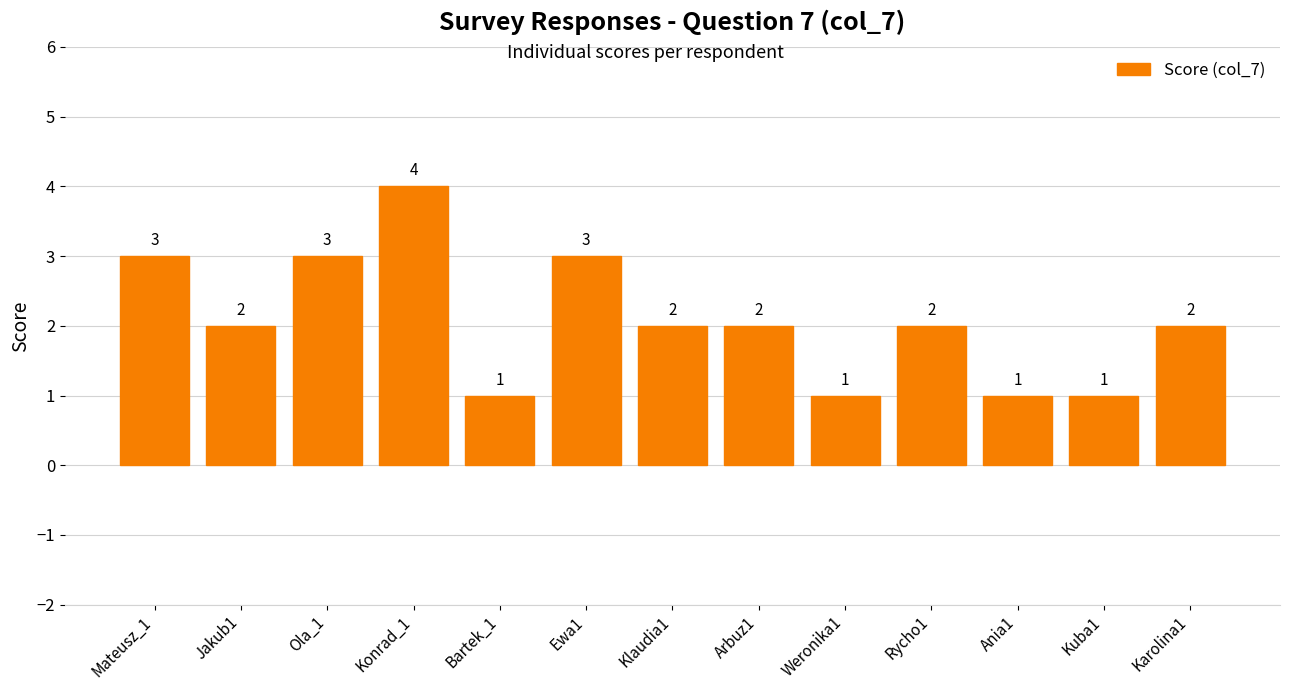

What is the approximate value at Arbuz1?

2